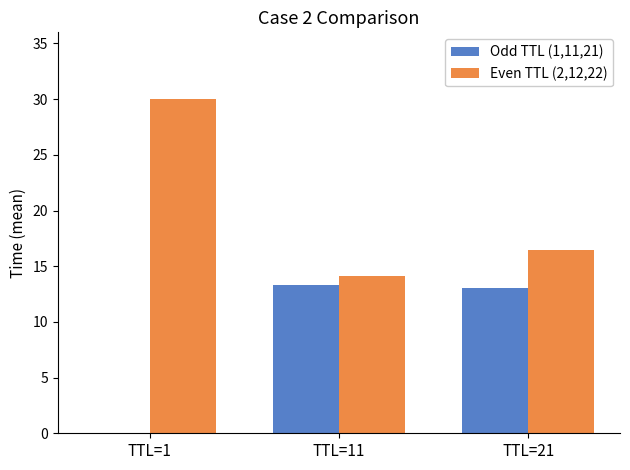

Read the Even TTL (2,12,22) value at TTL=11.

14.1